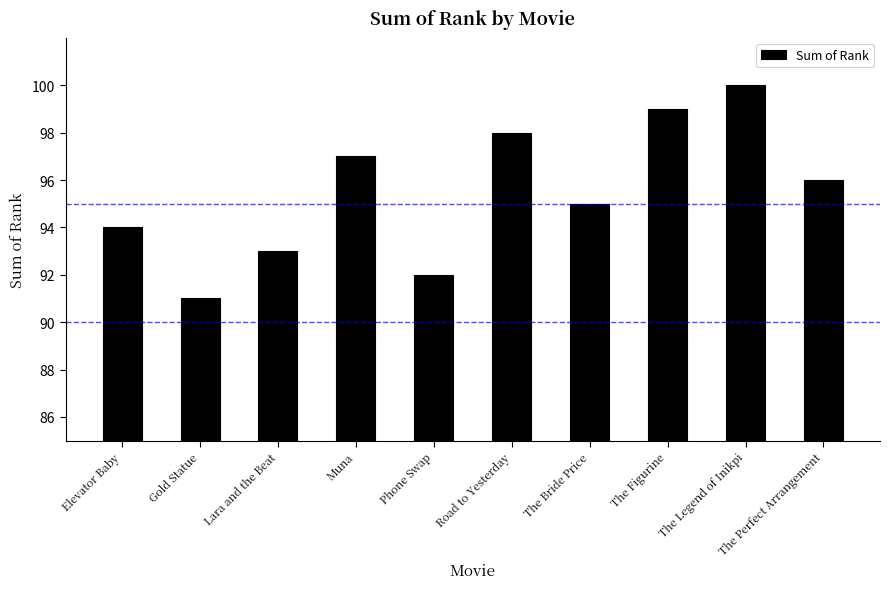

How many data points does each series have?

10